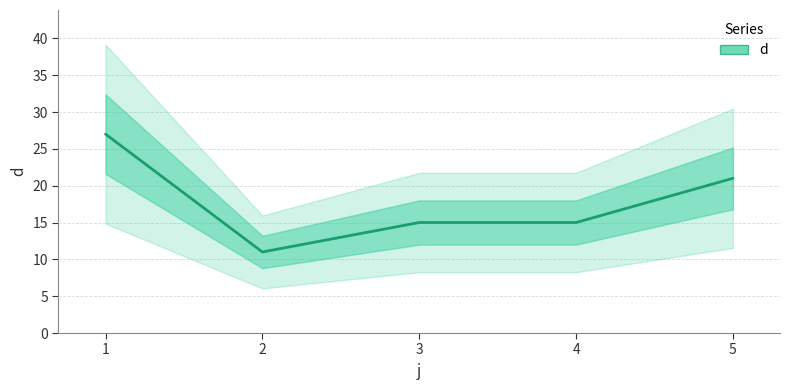

At which label is the value closest to 19?

5